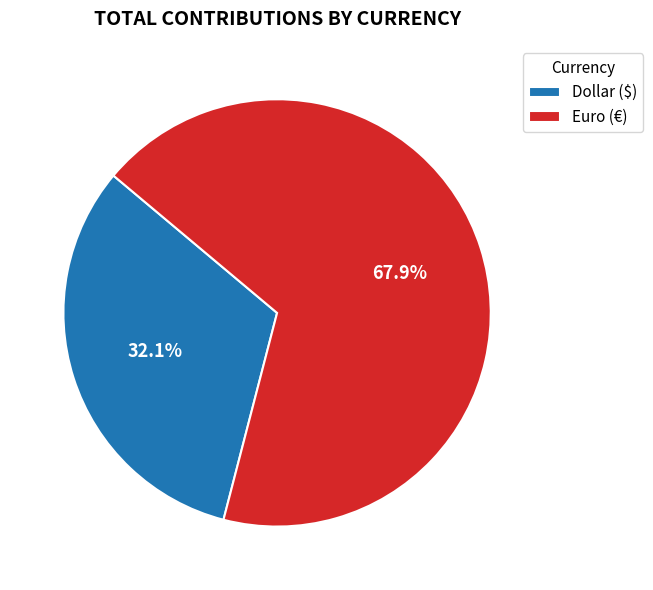

What percentage is the Euro (€) slice, to the nearest percent?

68%